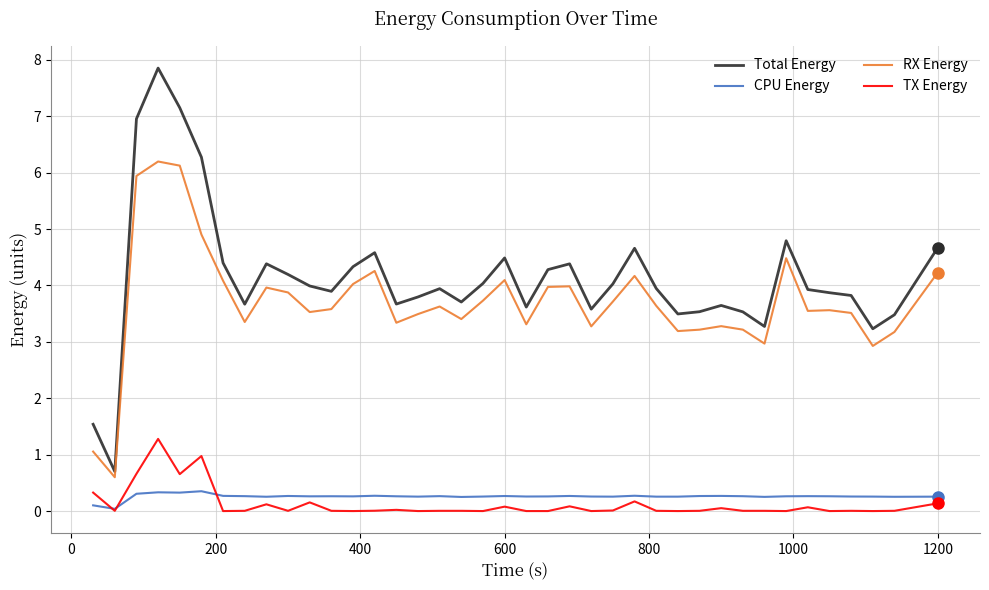

What is the difference between the maximum and minimum values in the CPU Energy series?

0.3